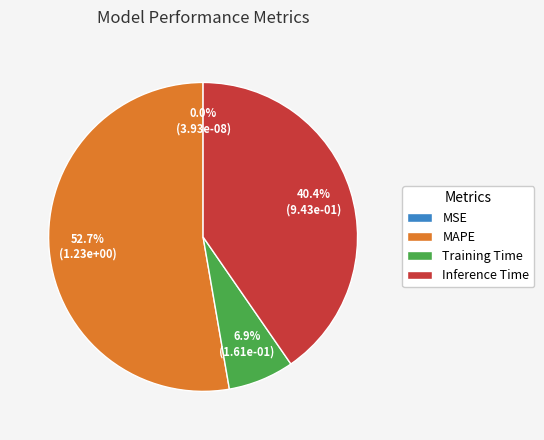

To the nearest percent, what is the difference between the MAPE and Training Time slice percentages?

46%